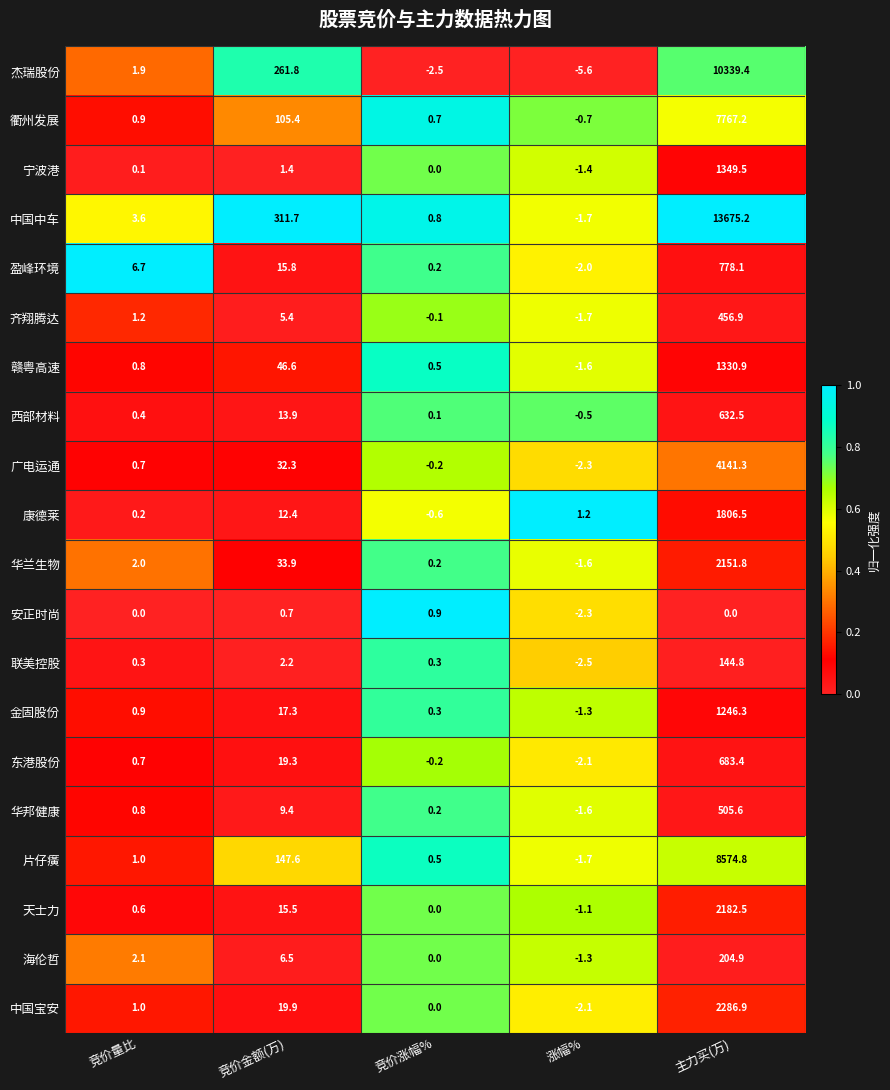

Which series changed the most between 竞价量比 and 主力买(万)?

中国中车